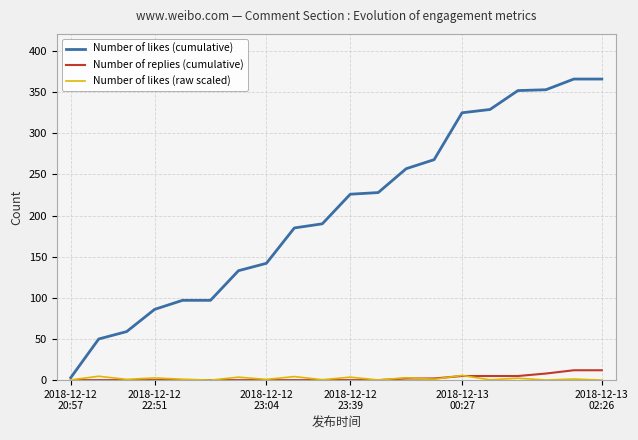

What is the highest value of the Number of likes (cumulative) series?

366.0